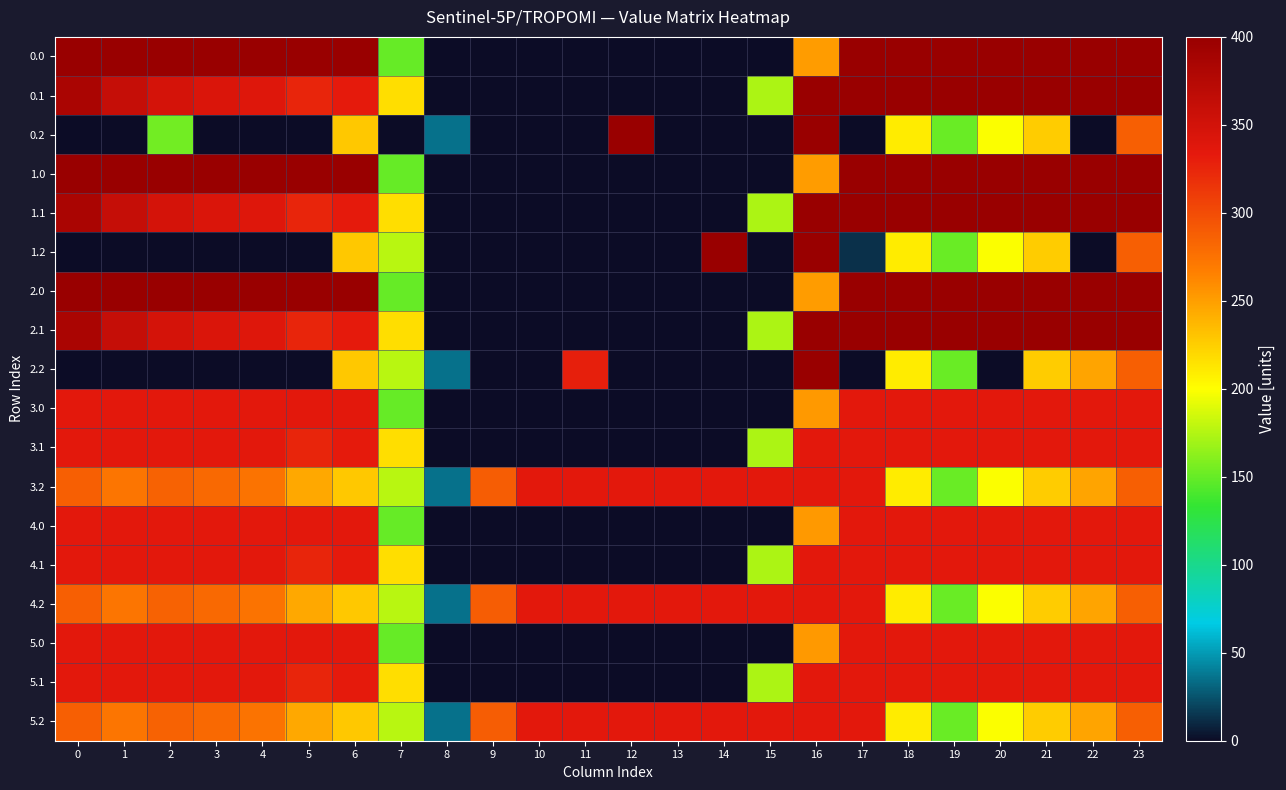

Reading left to right, list all the values displayed in this chart.

0.0: 0=400.0	1=400.0	2=400.0	3=400.0	4=400.0	5=400.0	6=400.0	7=150.1	8=0.0	9=0.0	10=0.0	11=0.0	12=0.0	13=0.0	14=0.0	15=0.0	16=250.9	17=400.0	18=400.0	19=400.0	20=400.0	21=400.0	22=400.0	23=400.0
0.1: 0=384.6	1=361.1	2=347.9	3=342.7	4=339.6	5=325.7	6=332.2	7=217.1	8=0.0	9=0.0	10=0.0	11=0.0	12=0.0	13=0.0	14=0.0	15=173.1	16=400.0	17=400.0	18=400.0	19=400.0	20=400.0	21=400.0	22=400.0	23=399.4
0.2: 0=0.0	1=0.0	2=154.4	3=0.0	4=0.0	5=0.0	6=228.8	7=0.0	8=35.3	9=0.0	10=0.0	11=0.0	12=400.0	13=0.0	14=0.0	15=0.0	16=400.0	17=0.0	18=210.0	19=151.0	20=199.2	21=226.4	22=0.0	23=287.5
1.0: 0=400.0	1=400.0	2=400.0	3=400.0	4=400.0	5=400.0	6=400.0	7=150.1	8=0.0	9=0.0	10=0.0	11=0.0	12=0.0	13=0.0	14=0.0	15=0.0	16=250.9	17=400.0	18=400.0	19=400.0	20=400.0	21=400.0	22=400.0	23=400.0
1.1: 0=384.6	1=361.1	2=347.9	3=342.7	4=339.6	5=325.7	6=332.2	7=217.1	8=0.0	9=0.0	10=0.0	11=0.0	12=0.0	13=0.0	14=0.0	15=173.1	16=400.0	17=400.0	18=400.0	19=400.0	20=400.0	21=400.0	22=400.0	23=399.4
1.2: 0=0.0	1=0.0	2=0.0	3=0.0	4=0.0	5=0.0	6=228.8	7=176.6	8=0.0	9=0.0	10=0.0	11=0.0	12=0.0	13=0.0	14=400.0	15=0.0	16=400.0	17=13.0	18=210.0	19=151.0	20=199.2	21=226.4	22=0.0	23=287.5
2.0: 0=400.0	1=400.0	2=400.0	3=400.0	4=400.0	5=400.0	6=400.0	7=150.1	8=0.0	9=0.0	10=0.0	11=0.0	12=0.0	13=0.0	14=0.0	15=0.0	16=250.9	17=400.0	18=400.0	19=400.0	20=400.0	21=400.0	22=400.0	23=400.0
2.1: 0=384.6	1=361.1	2=347.9	3=342.7	4=339.6	5=325.7	6=332.2	7=217.1	8=0.0	9=0.0	10=0.0	11=0.0	12=0.0	13=0.0	14=0.0	15=173.1	16=400.0	17=400.0	18=400.0	19=400.0	20=400.0	21=400.0	22=400.0	23=399.4
2.2: 0=0.0	1=0.0	2=0.0	3=0.0	4=0.0	5=0.0	6=228.8	7=176.6	8=35.3	9=0.0	10=0.0	11=329.5	12=0.0	13=0.0	14=0.0	15=0.0	16=400.0	17=0.0	18=210.0	19=151.0	20=0.0	21=226.4	22=247.4	23=287.5
3.0: 0=335.0	1=335.0	2=335.0	3=335.0	4=335.0	5=335.0	6=335.0	7=150.1	8=0.0	9=0.0	10=0.0	11=0.0	12=0.0	13=0.0	14=0.3	15=0.0	16=252.4	17=335.0	18=335.0	19=335.0	20=335.0	21=335.0	22=335.0	23=335.0
3.1: 0=335.0	1=335.0	2=335.0	3=335.0	4=335.0	5=325.7	6=332.2	7=217.1	8=0.0	9=0.0	10=0.0	11=0.0	12=0.0	13=0.0	14=0.0	15=173.1	16=335.0	17=335.0	18=335.0	19=335.0	20=335.0	21=335.0	22=335.0	23=335.0
3.2: 0=287.1	1=272.7	2=285.5	3=281.0	4=274.4	5=245.0	6=228.8	7=176.6	8=35.3	9=288.5	10=335.0	11=335.0	12=335.0	13=335.0	14=335.0	15=335.0	16=335.0	17=335.0	18=210.0	19=151.0	20=199.2	21=226.4	22=247.4	23=287.5
4.0: 0=335.0	1=335.0	2=335.0	3=335.0	4=335.0	5=335.0	6=335.0	7=150.1	8=0.0	9=0.0	10=0.0	11=0.0	12=0.0	13=0.0	14=0.0	15=0.0	16=252.7	17=335.0	18=335.0	19=335.0	20=335.0	21=335.0	22=335.0	23=335.0
4.1: 0=335.0	1=335.0	2=335.0	3=335.0	4=335.0	5=325.7	6=332.2	7=217.1	8=0.0	9=0.0	10=0.0	11=0.0	12=0.0	13=0.0	14=0.0	15=173.1	16=335.0	17=335.0	18=335.0	19=335.0	20=335.0	21=335.0	22=335.0	23=335.0
4.2: 0=287.1	1=272.7	2=285.5	3=281.0	4=274.4	5=245.0	6=228.8	7=176.6	8=35.3	9=288.5	10=335.0	11=335.0	12=335.0	13=335.0	14=335.0	15=335.0	16=335.0	17=335.0	18=210.0	19=151.0	20=199.2	21=226.4	22=247.4	23=287.5
5.0: 0=335.0	1=335.0	2=335.0	3=335.0	4=335.0	5=335.0	6=335.0	7=150.1	8=0.0	9=0.0	10=0.0	11=0.0	12=0.0	13=0.0	14=0.3	15=0.0	16=252.4	17=335.0	18=335.0	19=335.0	20=335.0	21=335.0	22=335.0	23=335.0
5.1: 0=335.0	1=335.0	2=335.0	3=335.0	4=335.0	5=325.7	6=332.2	7=217.1	8=0.0	9=0.0	10=0.0	11=0.0	12=0.0	13=0.0	14=0.0	15=173.1	16=335.0	17=335.0	18=335.0	19=335.0	20=335.0	21=335.0	22=335.0	23=335.0
5.2: 0=287.1	1=272.7	2=285.5	3=281.0	4=274.4	5=245.0	6=228.8	7=176.6	8=35.3	9=288.5	10=335.0	11=335.0	12=335.0	13=335.0	14=335.0	15=335.0	16=335.0	17=335.0	18=210.0	19=151.0	20=199.2	21=226.4	22=247.4	23=287.5